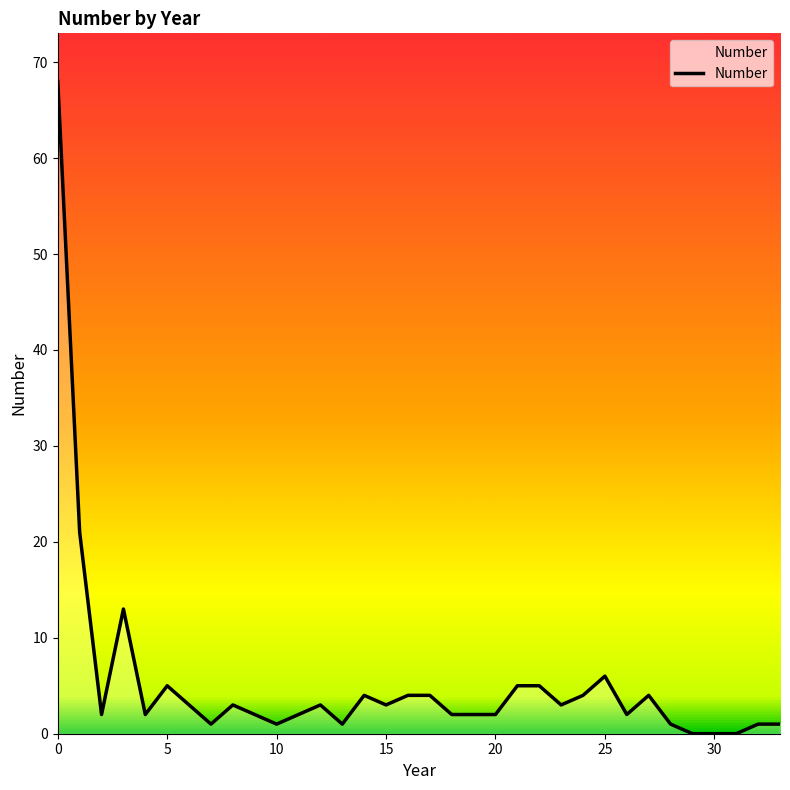

What is the greatest value displayed?

68